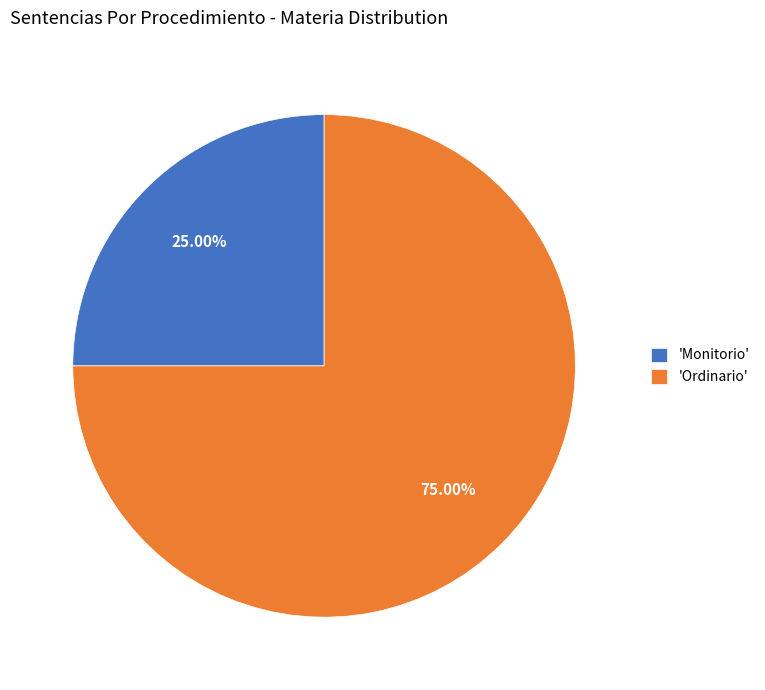

Between 'Ordinario' and 'Monitorio', which is larger?

'Ordinario'